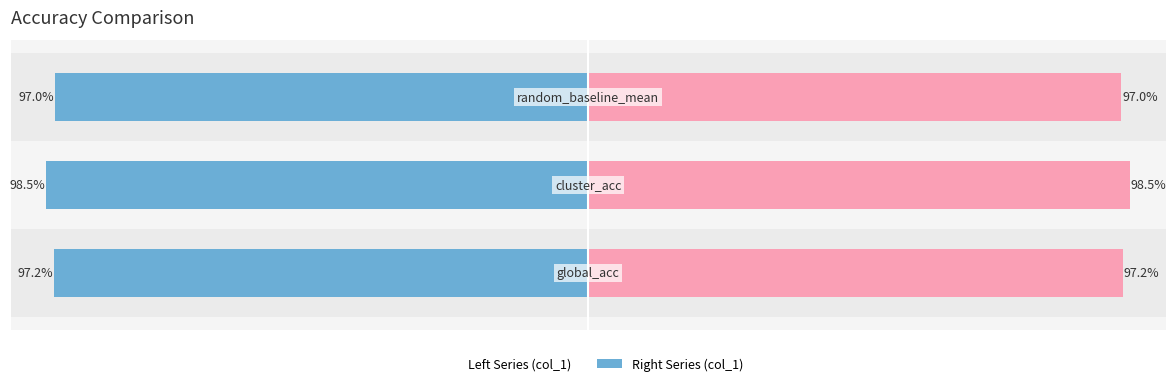

Which series has the largest total across all categories?

col_1 (right)